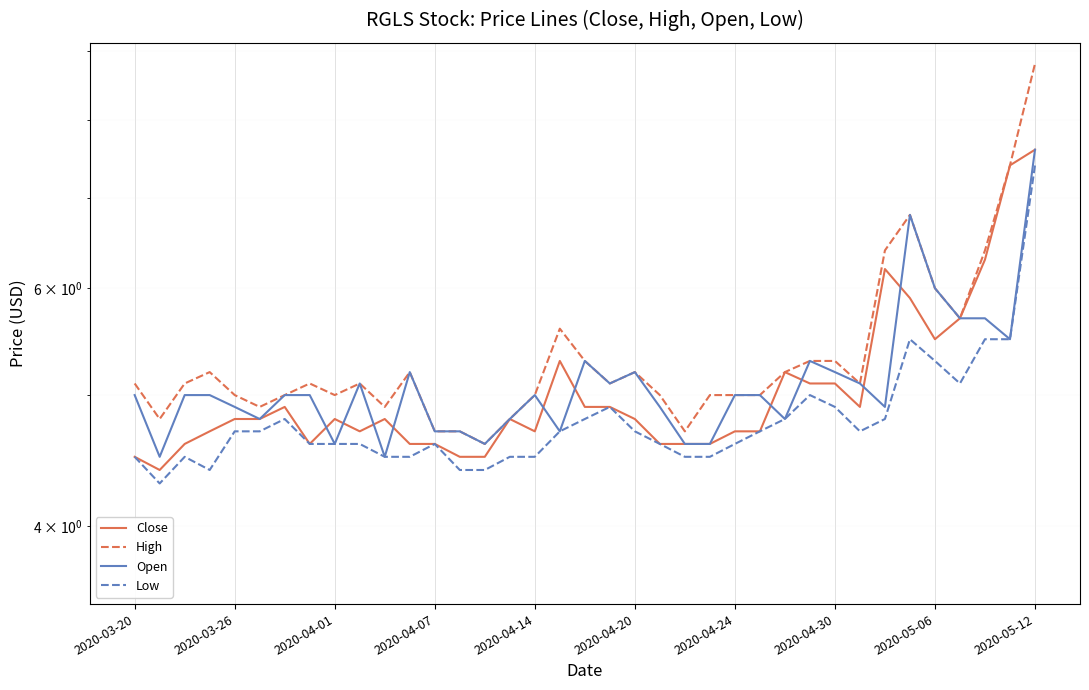

What is the difference between the maximum and minimum values in the Open series?

3.1